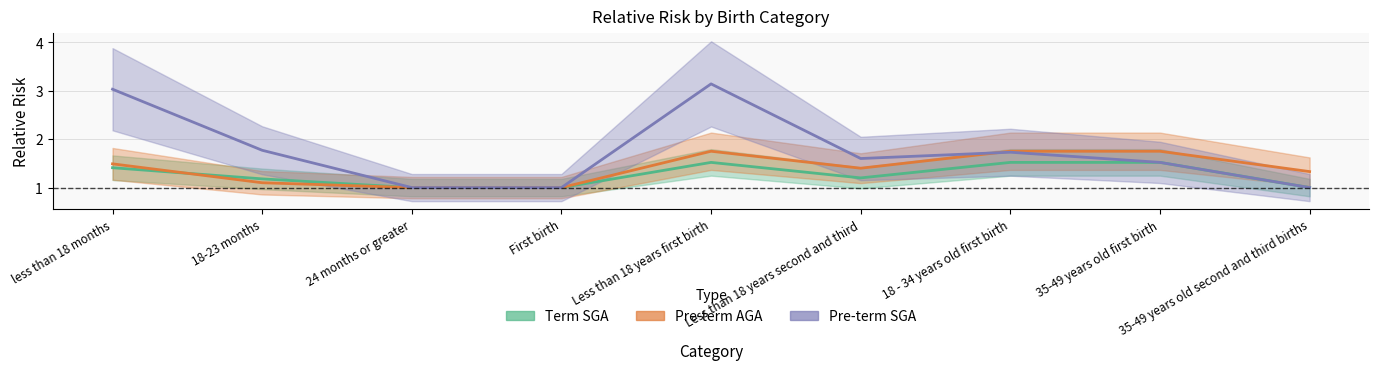

What is the sum of the Pre-term SGA values at 18-23 months and 35-49 years old first birth?

3.3